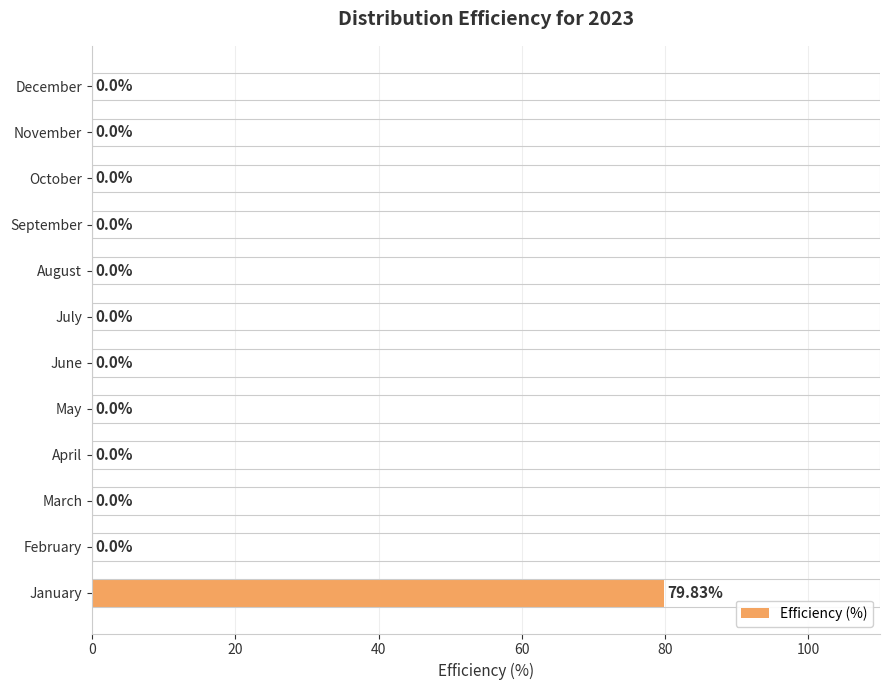

Which label corresponds to the largest value in the chart?

January